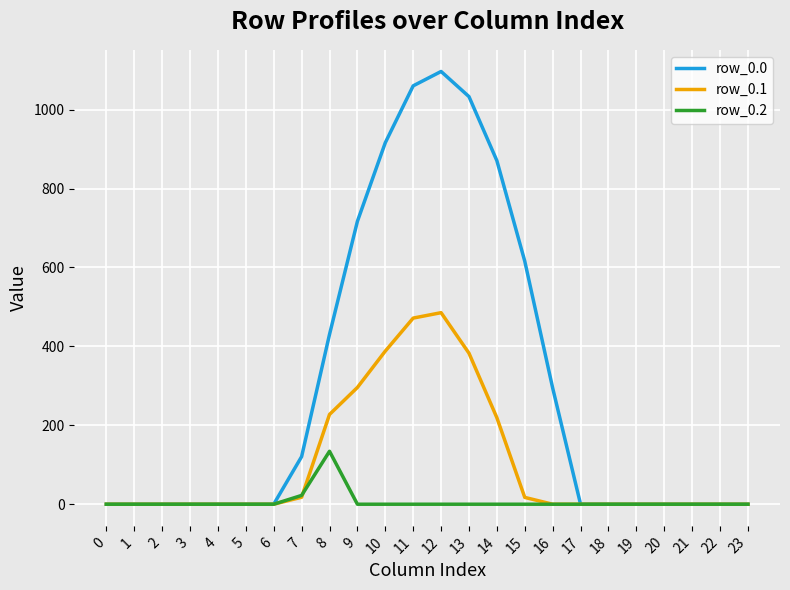

What is the sum of the row_0.0 values at 15 and 9?

1332.7